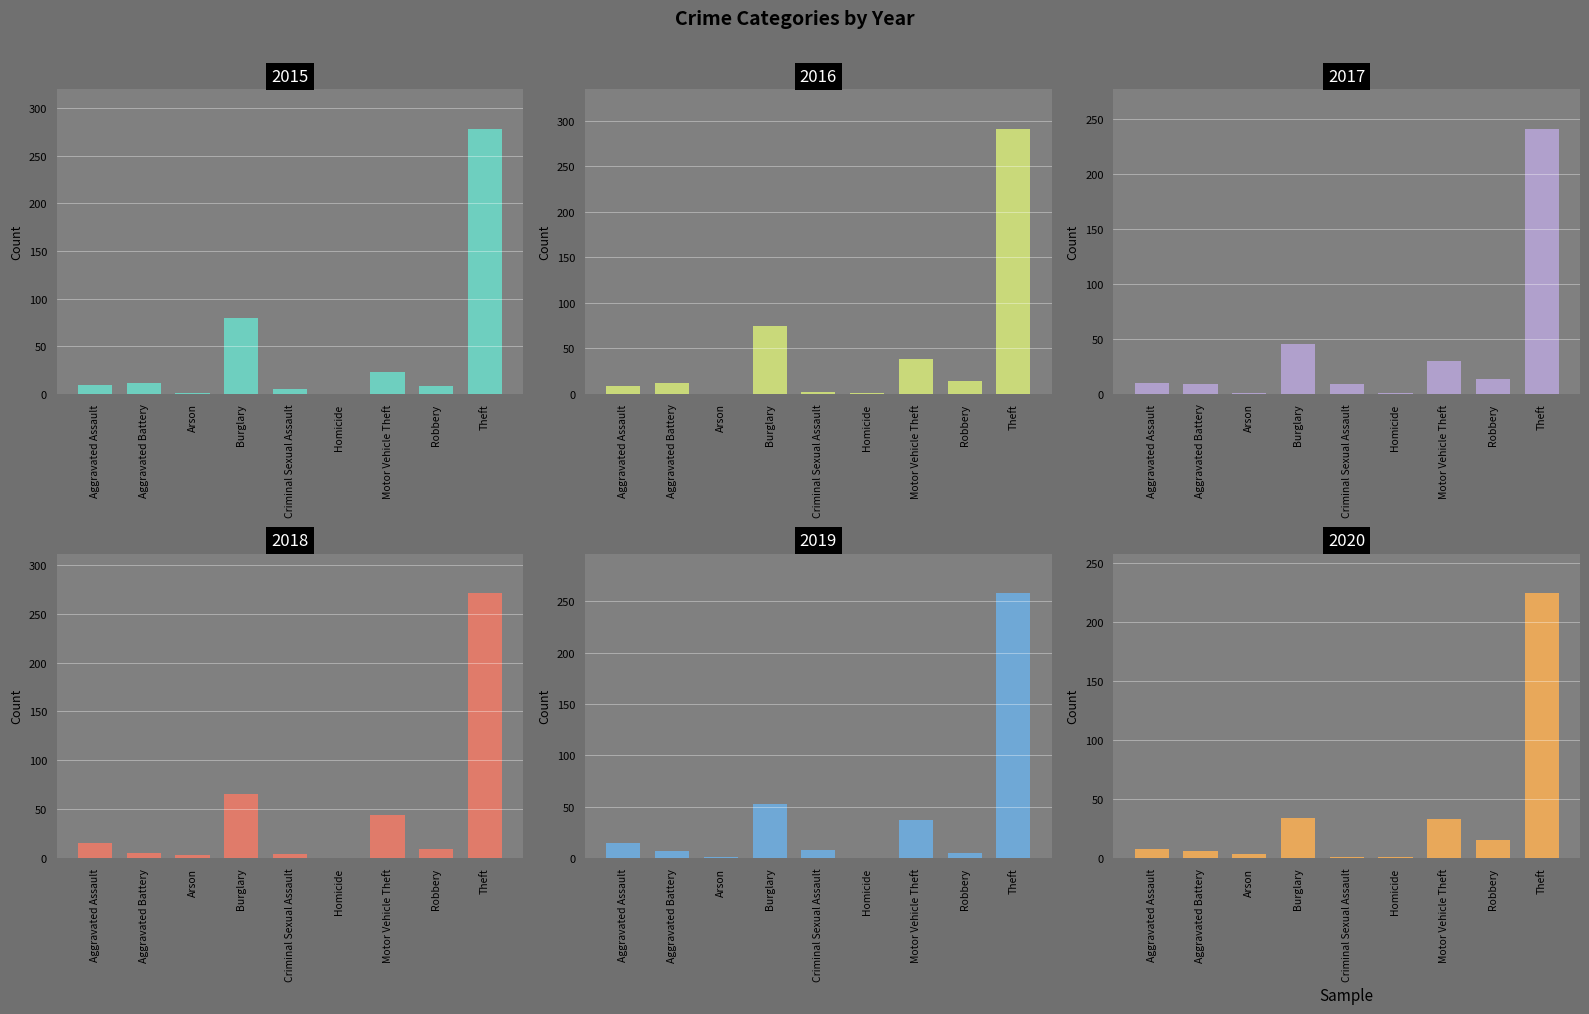

List the labels in order of 2016 value, largest first.

Theft, Burglary, Motor Vehicle Theft, Robbery, Aggravated Battery, Aggravated Assault, Criminal Sexual Assault, Homicide, Arson